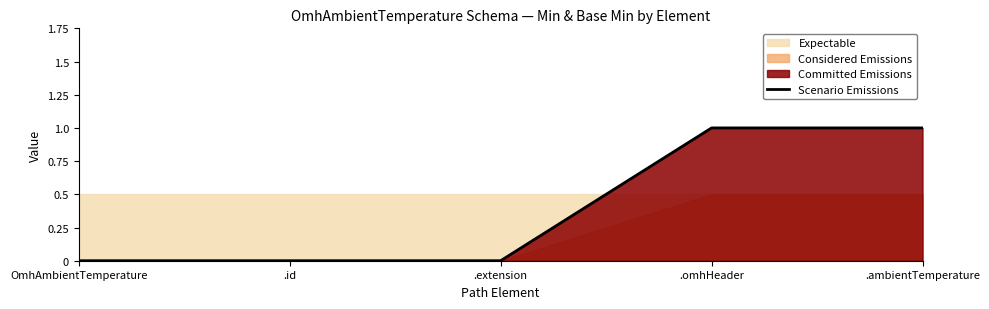

What is the value of the 4th point from the left?

1